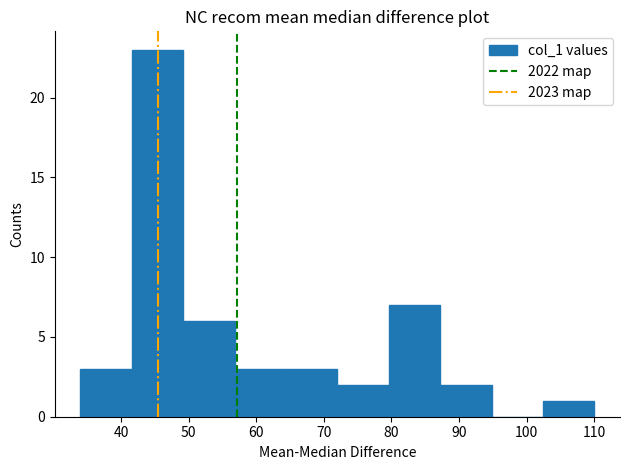

Reading left to right, list every bar in this chart as the range it spans on the x-axis followed by its height. Neither the bar edges nor the heights are printed on the chart, so give them approximately, as read against the axes.

34.0 to 41.6: 3
41.6 to 49.2: 23
49.2 to 56.8: 6
56.8 to 64.4: 3
64.4 to 72.0: 3
72.0 to 79.6: 2
79.6 to 87.2: 7
87.2 to 94.8: 2
94.8 to 102.4: 0
102.4 to 110.0: 1